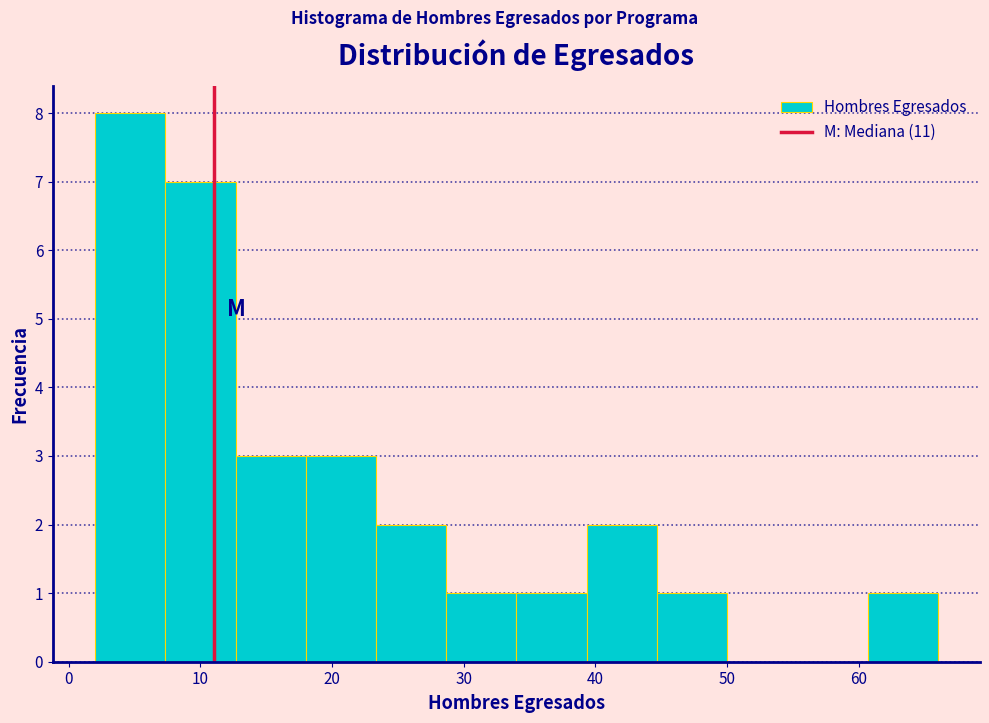

Reading left to right, transcribe this chart: for each bar, give the range it covers on the x-axis and its height. Neither the bar edges nor the heights are printed on the chart, so give them approximately, as read against the axes.

2 to 7: 8
7 to 13: 7
13 to 18: 3
18 to 23: 3
23 to 29: 2
29 to 34: 1
34 to 39: 1
39 to 45: 2
45 to 50: 1
50 to 55: 0
55 to 61: 0
61 to 66: 1